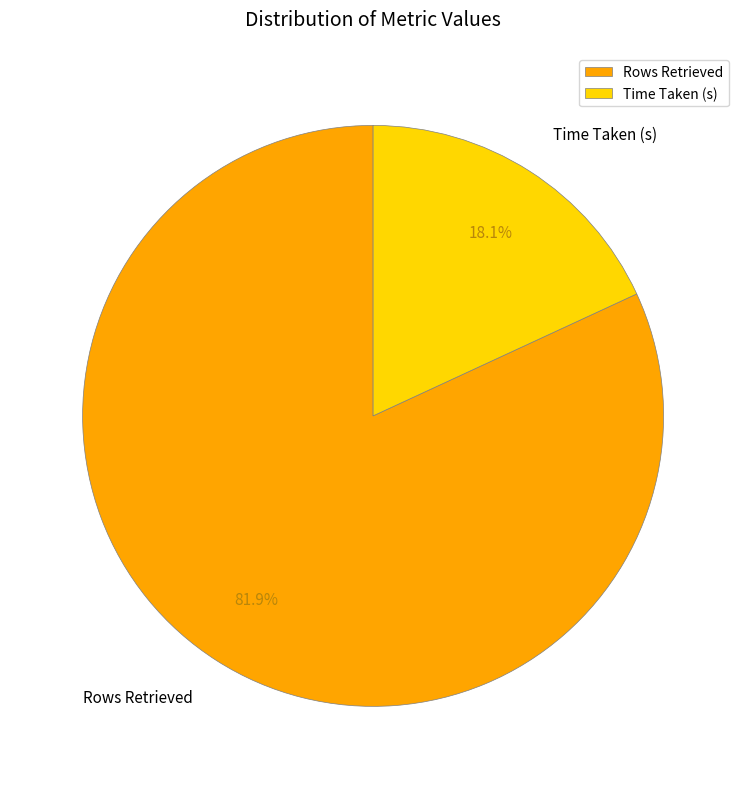

Which slice is the smallest?

Time Taken (s)